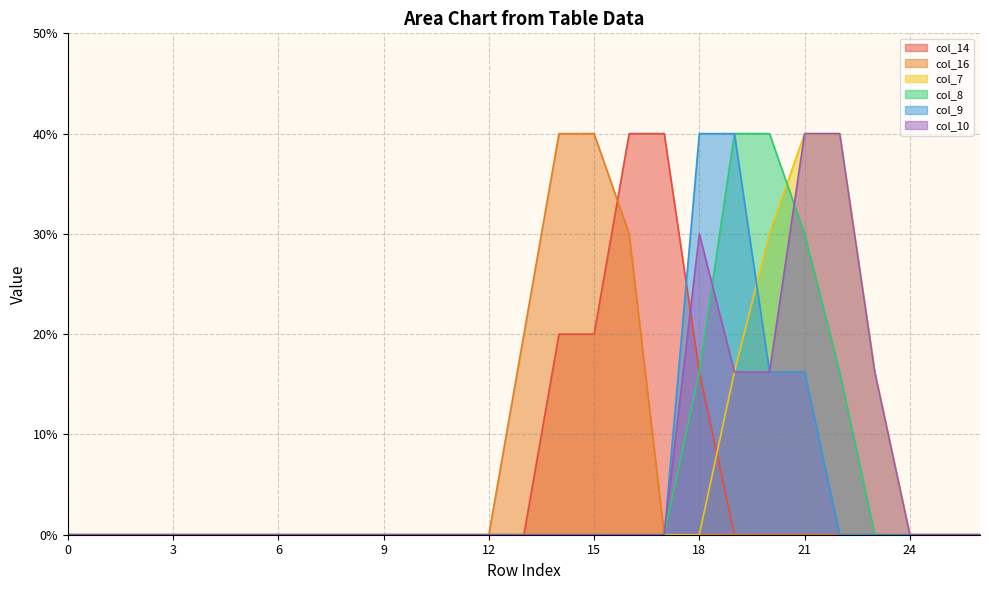

At how many categories does at least one series exceed 0?

11